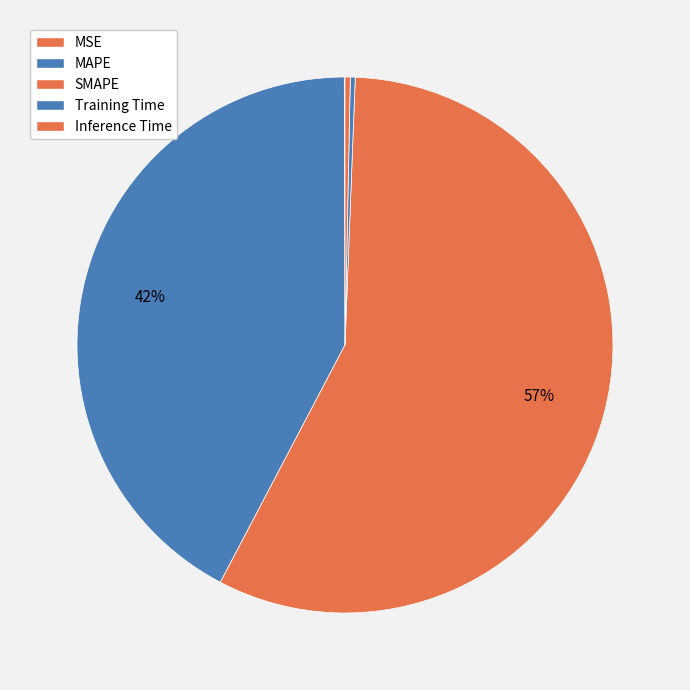

Does any single category account for the majority?

Yes